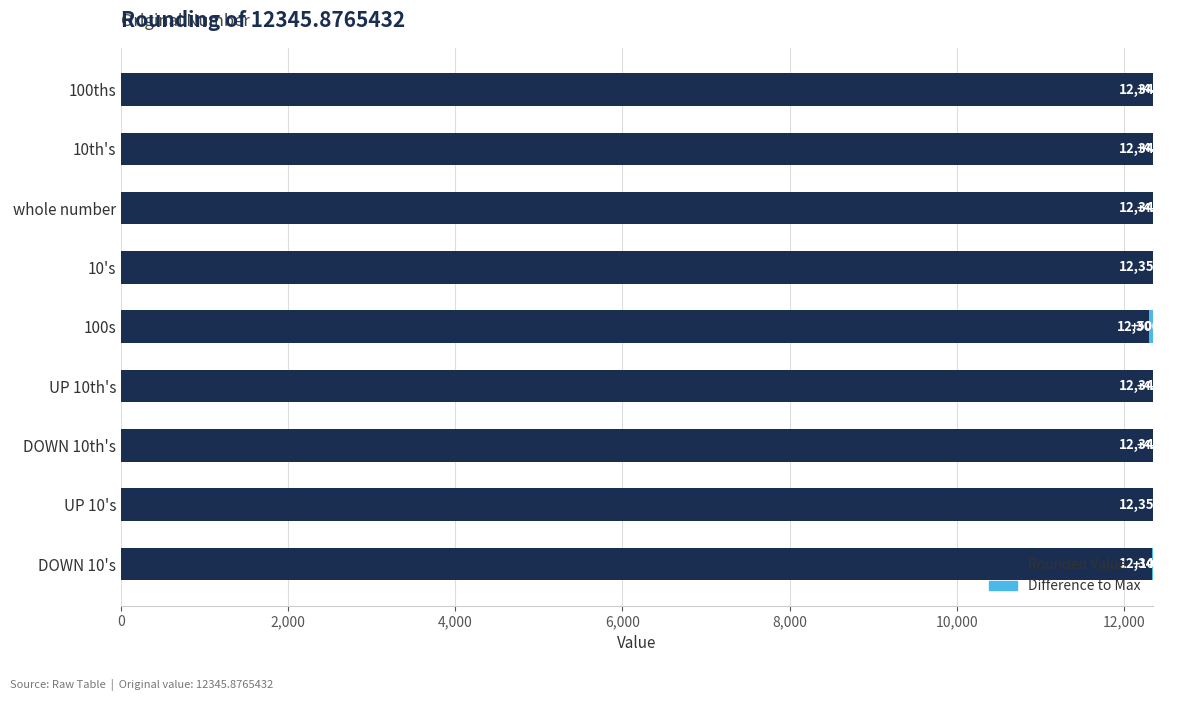

What is the total value across all series at 10th's?

12350.0